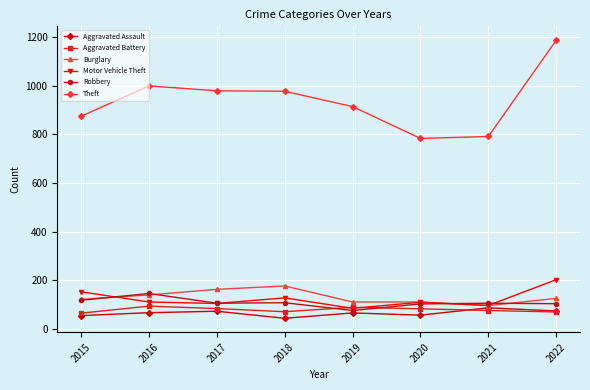

How many categories are shown in the chart?

8